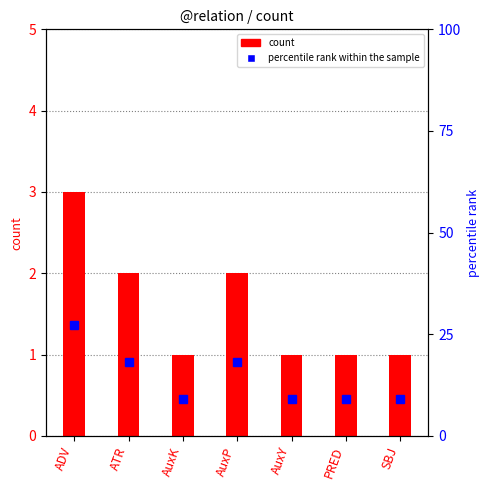

What is the total value across all series at AuxY?

10.1